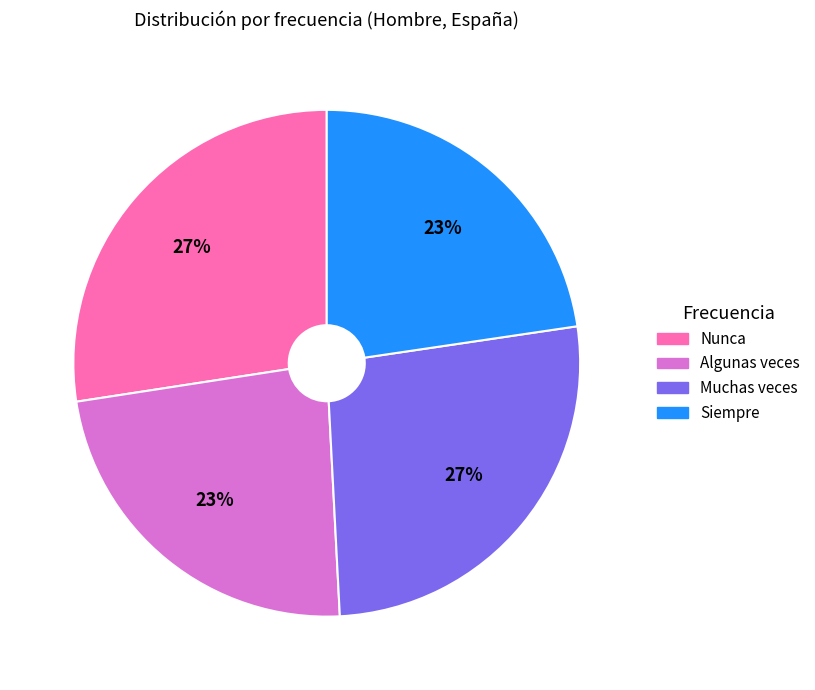

Between Nunca and Siempre, which is larger?

Nunca